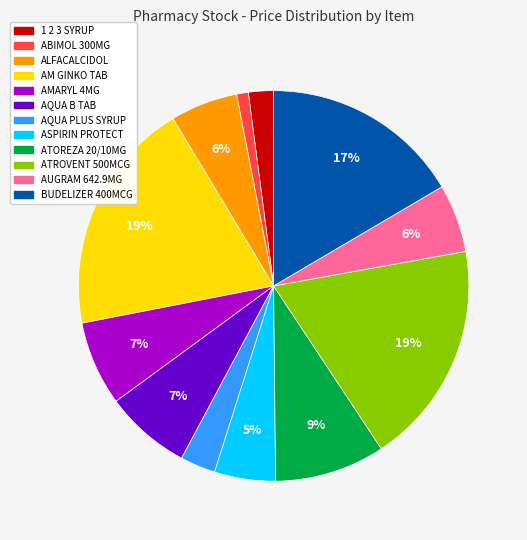

The AMARYL 4MG slice represents 7% of the pie. True or false?

True